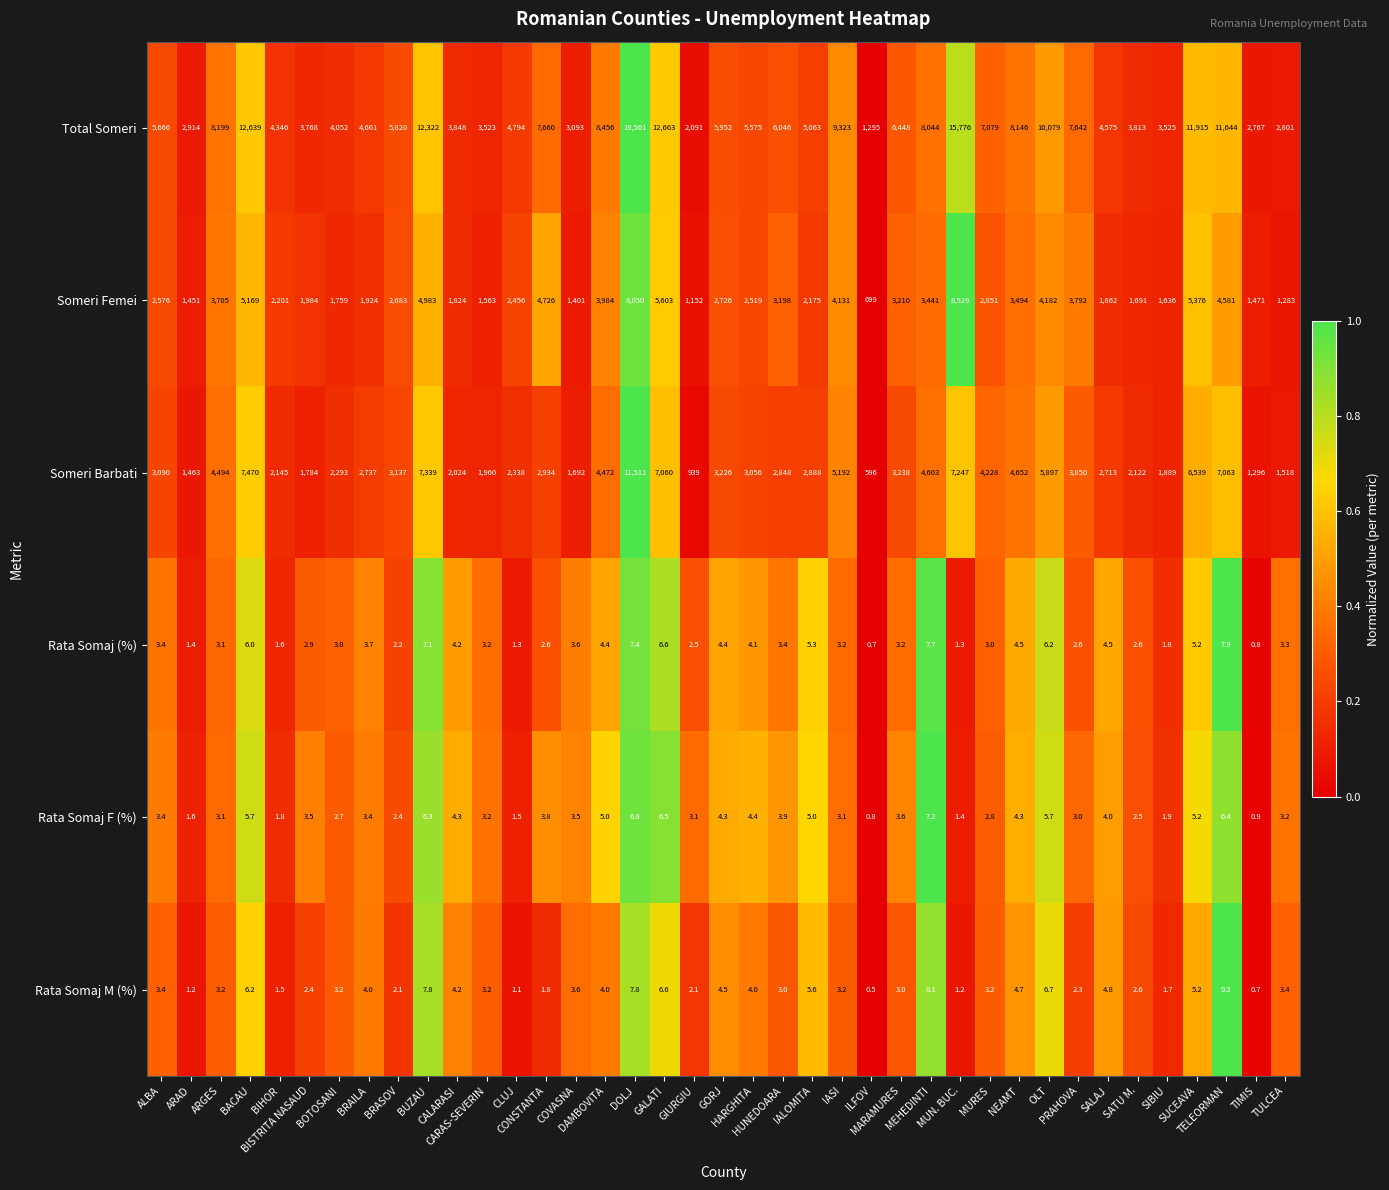

Rank the series by their maximum value, from lowest to highest.

Rata Somaj F (%), Rata Somaj (%), Rata Somaj M (%), Someri Femei, Someri Barbati, Total Someri